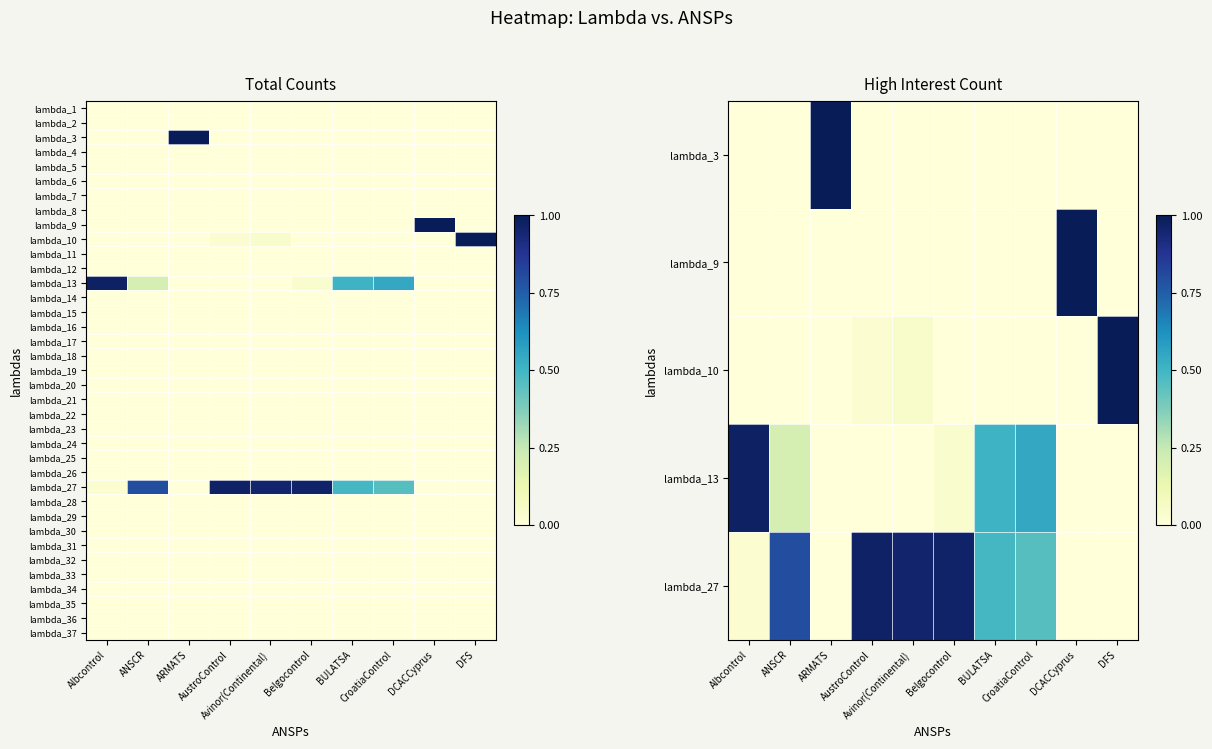

At which category is the sum across all series the highest?

AustroControl